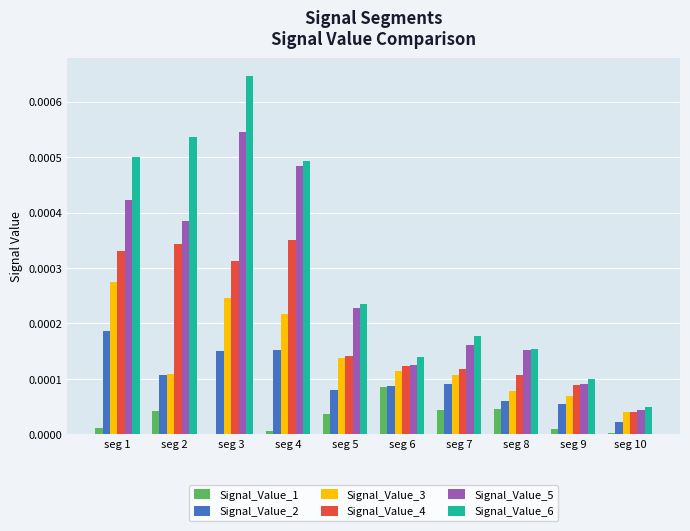

True or false: Signal_Value_1 has a value of 0.0 at seg 5.

True